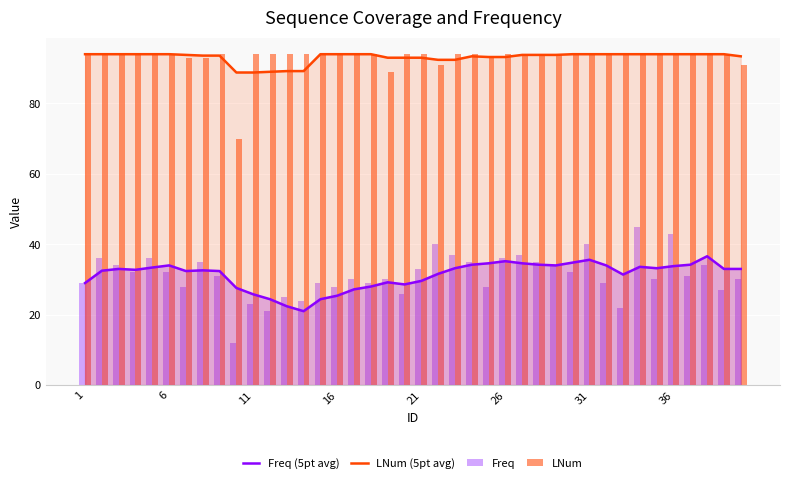

What is the maximum value for Freq?

45.0